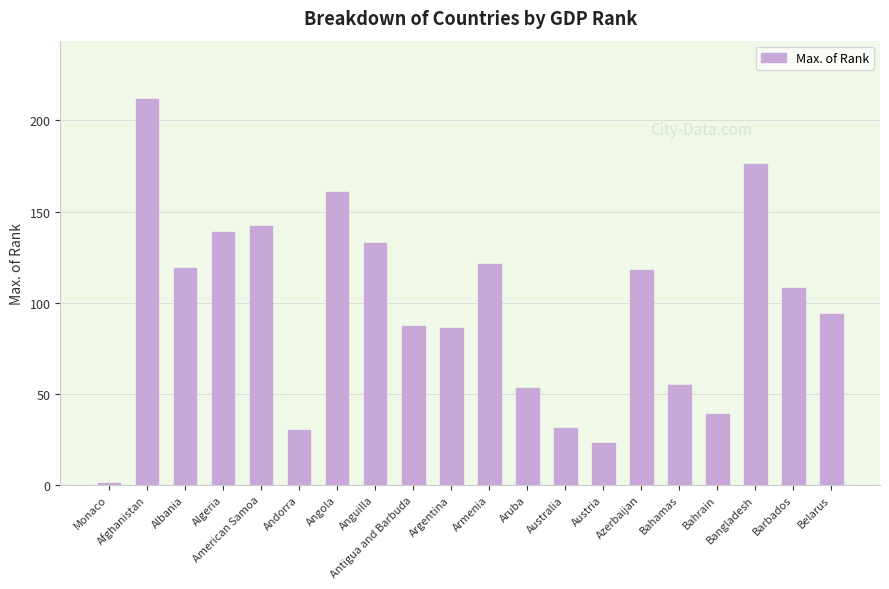

At which label does the data first exceed 108?

Afghanistan